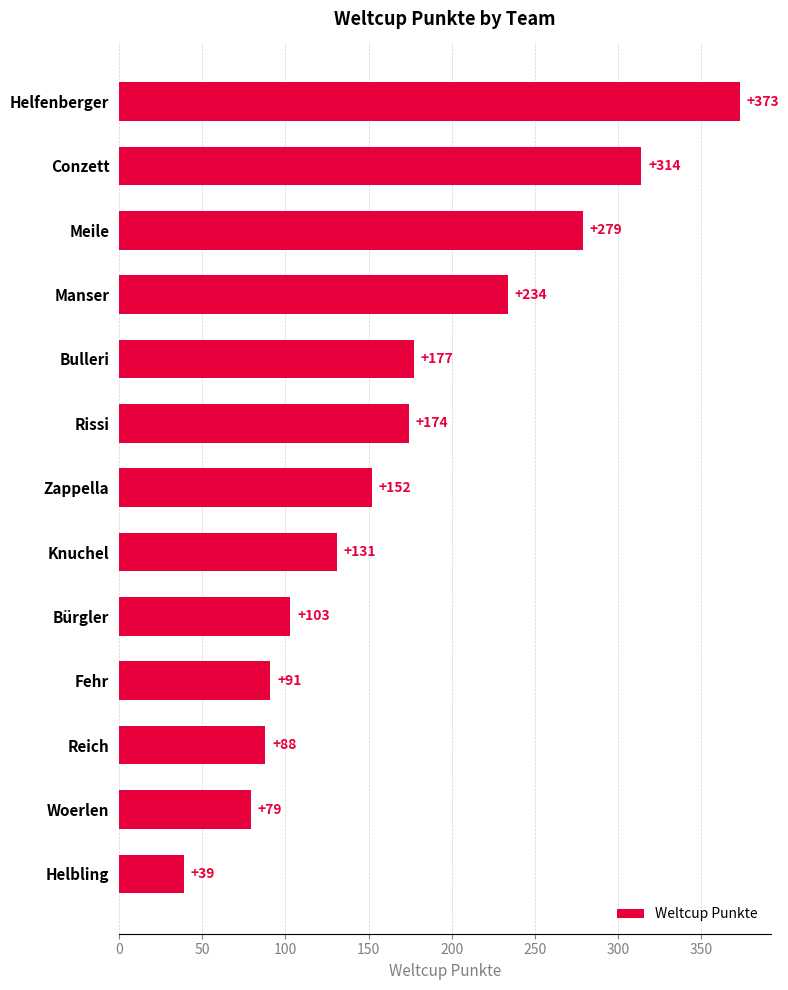

Rank the categories by value from lowest to highest.

Helbling, Woerlen, Reich, Fehr, Bürgler, Knuchel, Zappella, Rissi, Bulleri, Manser, Meile, Conzett, Helfenberger